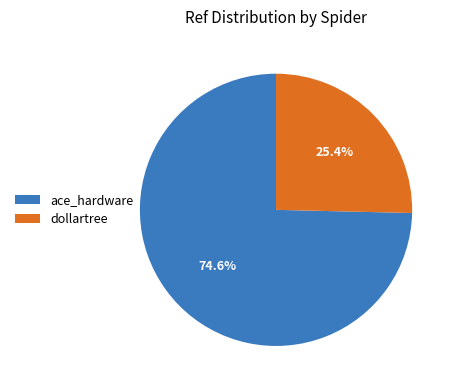

To the nearest percent, what percentage of the pie is dollartree?

25%